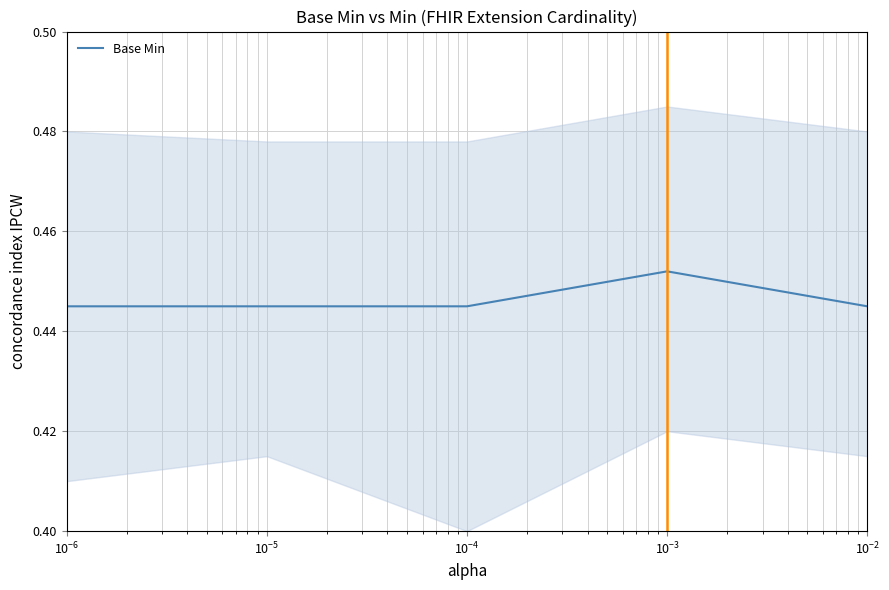

True or false: the data shows 0.4 at $\mathdefault{10^{-6}}$.

True